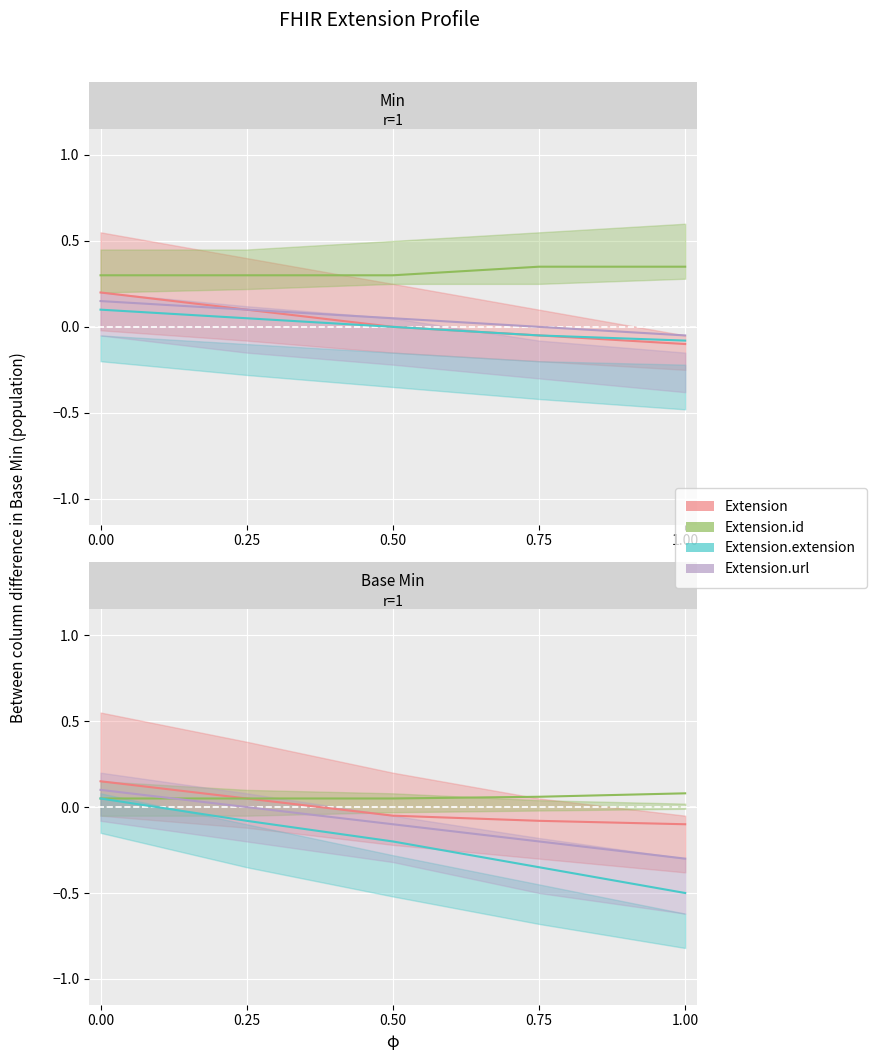

Which category has the lowest value in the Extension.extension series?

1.00